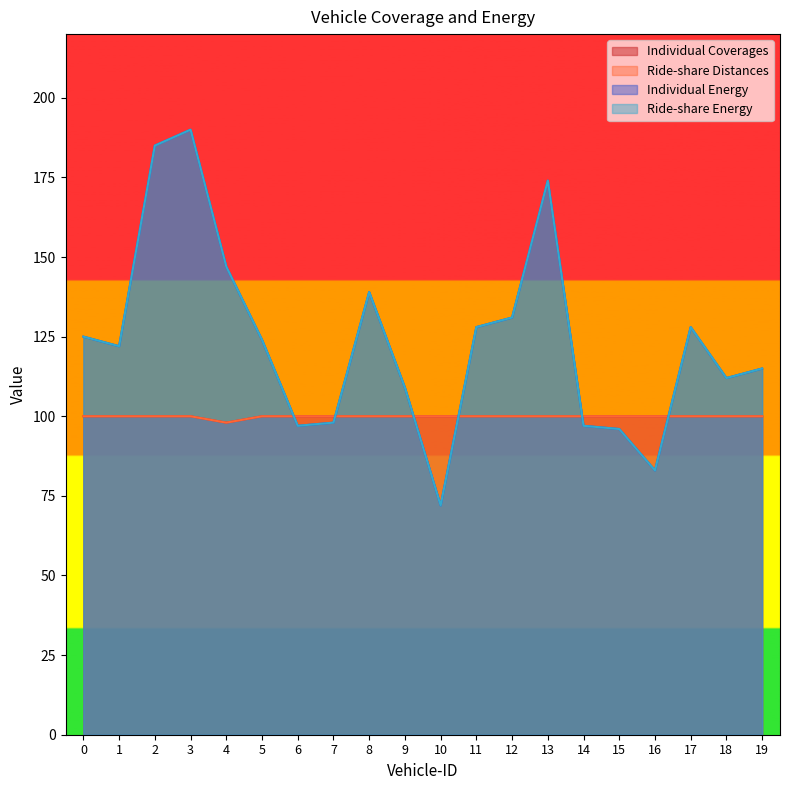

Does the chart display data point markers on the line(s)?

No